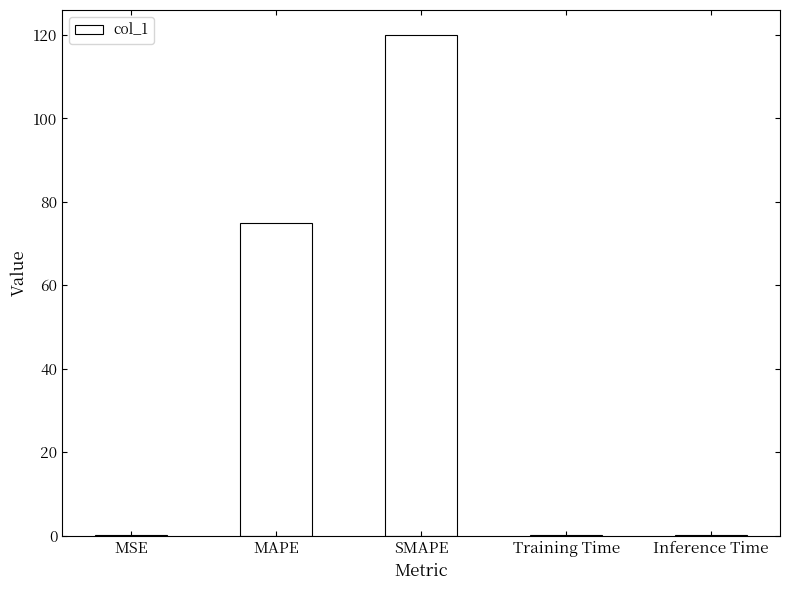

What is the maximum value shown in the chart?

120.0